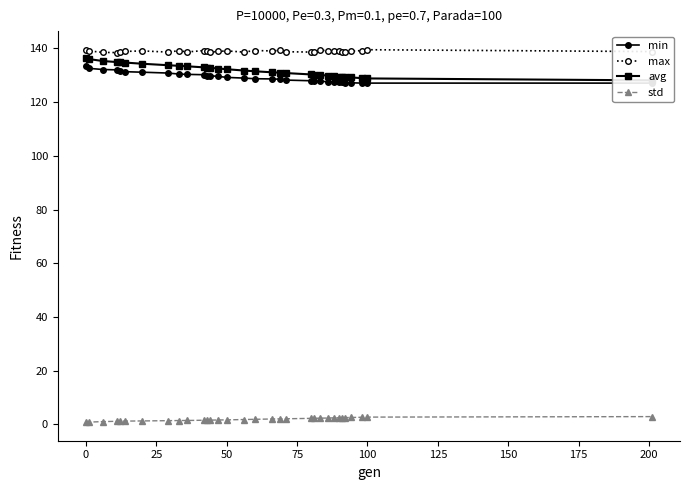

What is the sum of all min values?

4137.1